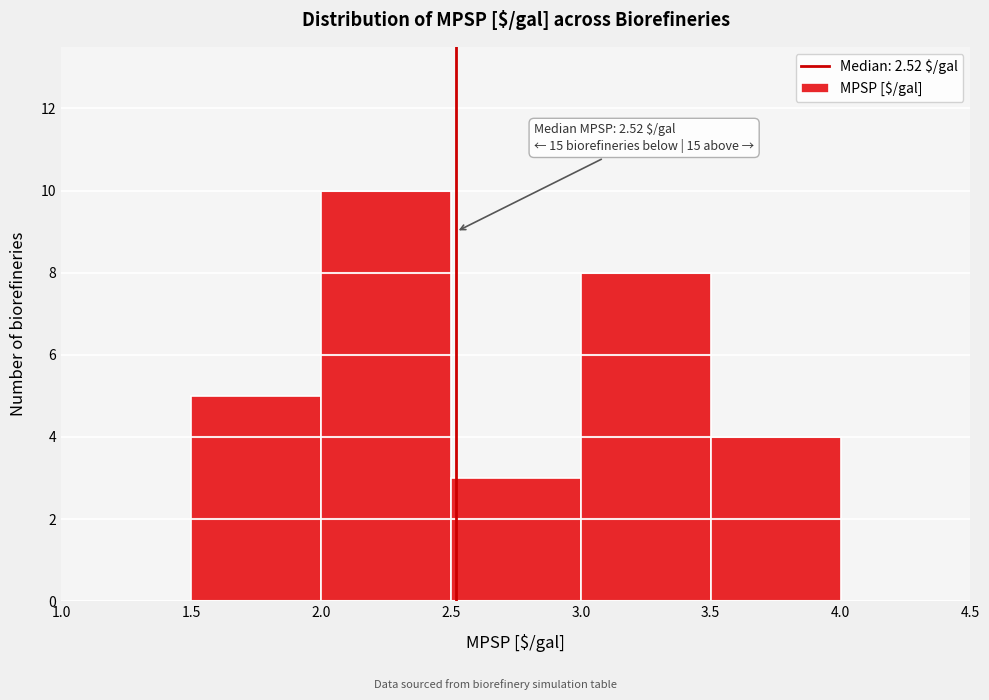

Which range on the x-axis has the tallest bar?

2.0 to 2.5